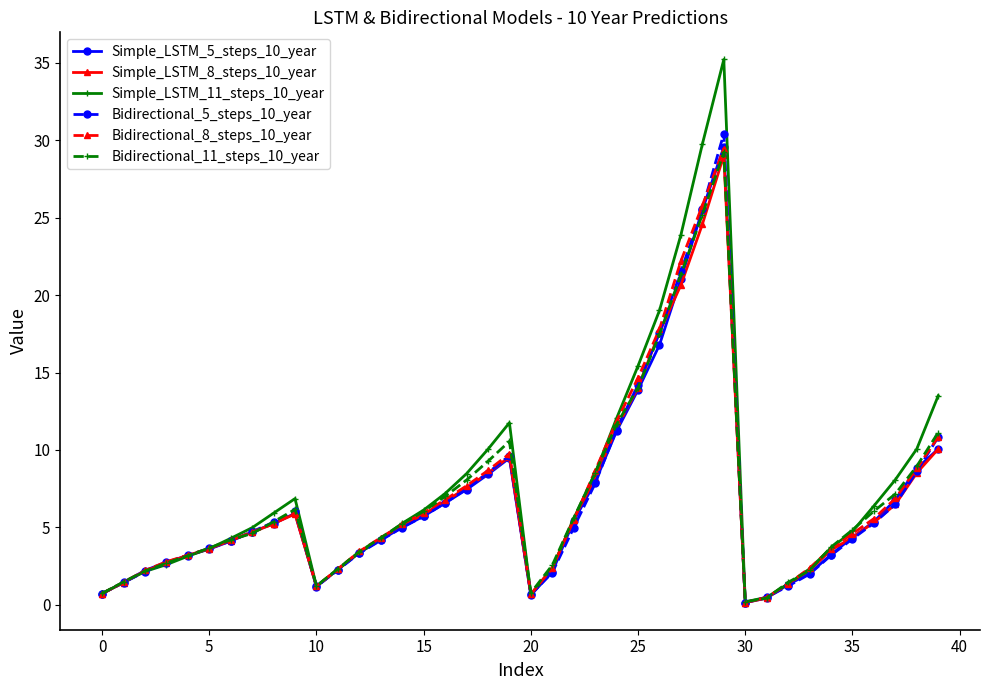

What is the value of the Bidirectional_8_steps_10_year point at the 20th from the left?

9.8